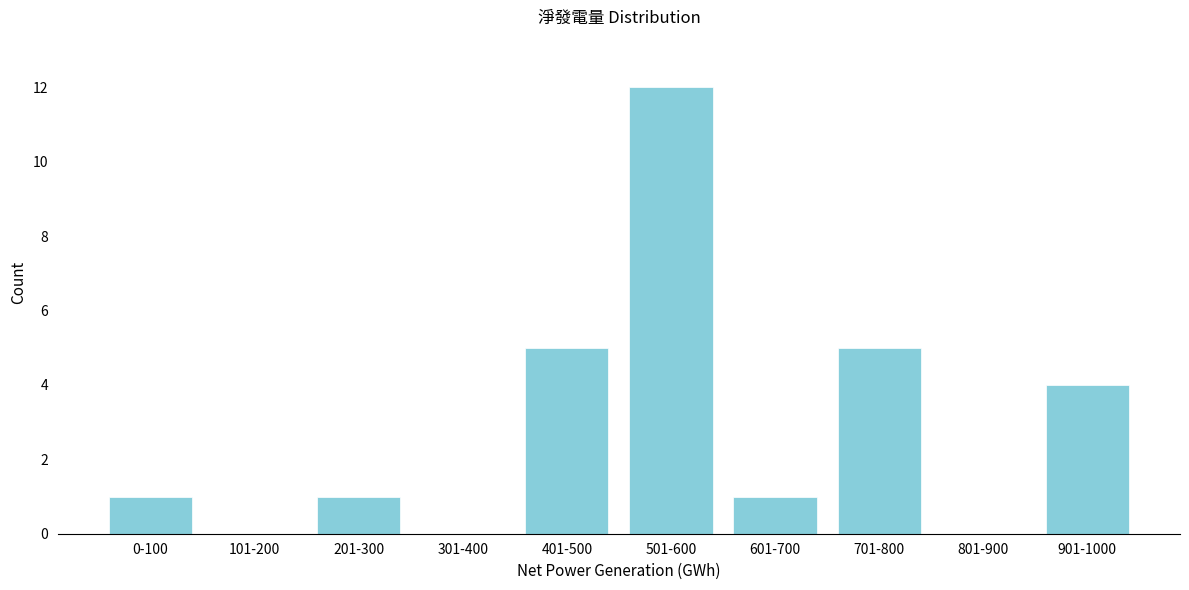

What is the sum of all values?

29